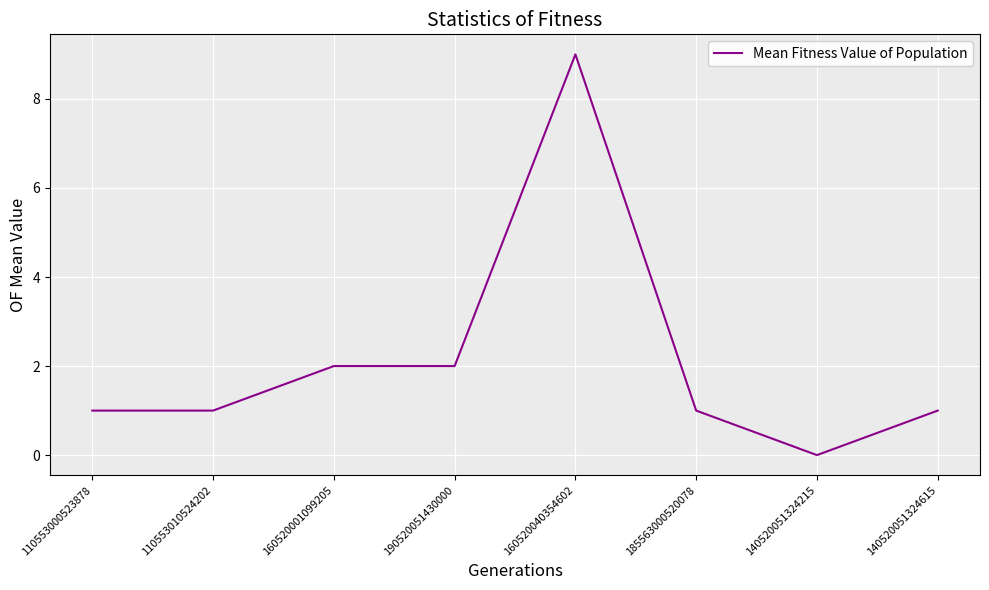

What position from the right is 110553000523878?

8